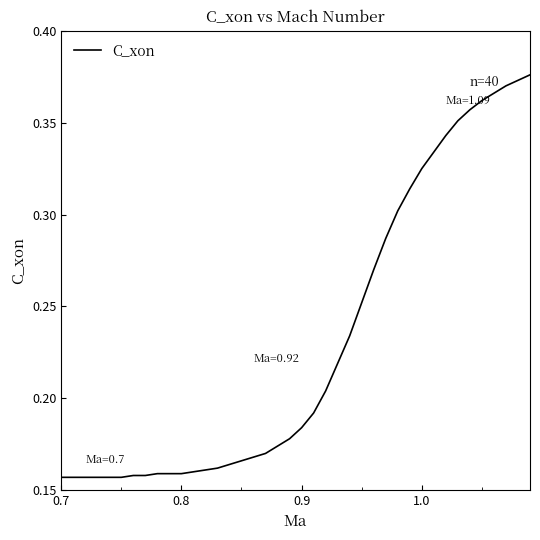

How many values are between 0 and 1?

40